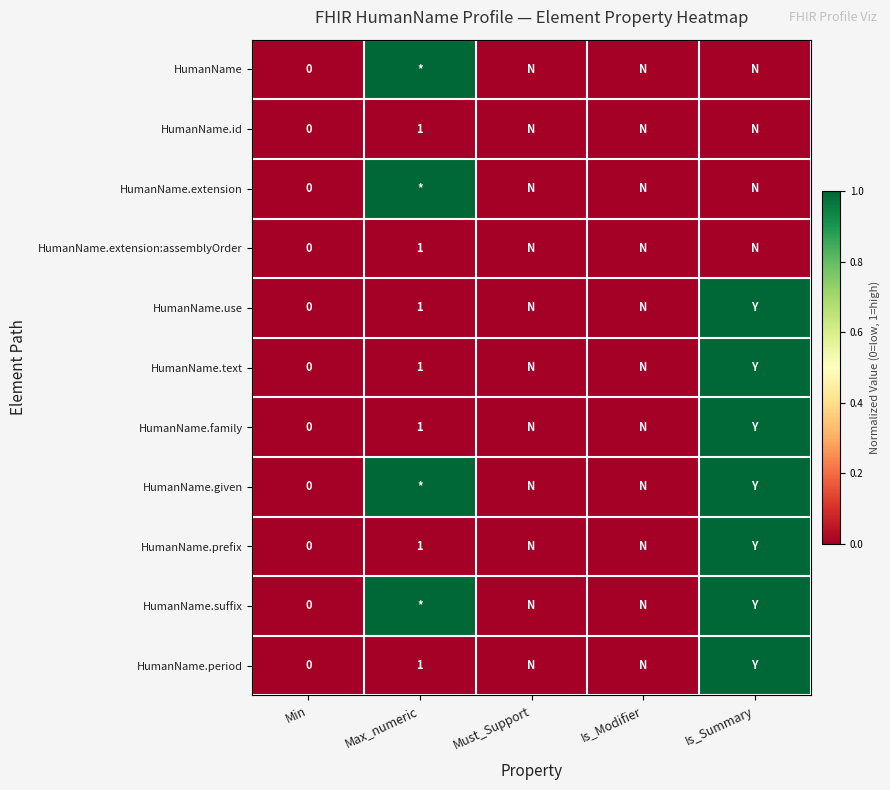

The HumanName.period series shows 0 at Max_numeric. True or false?

False